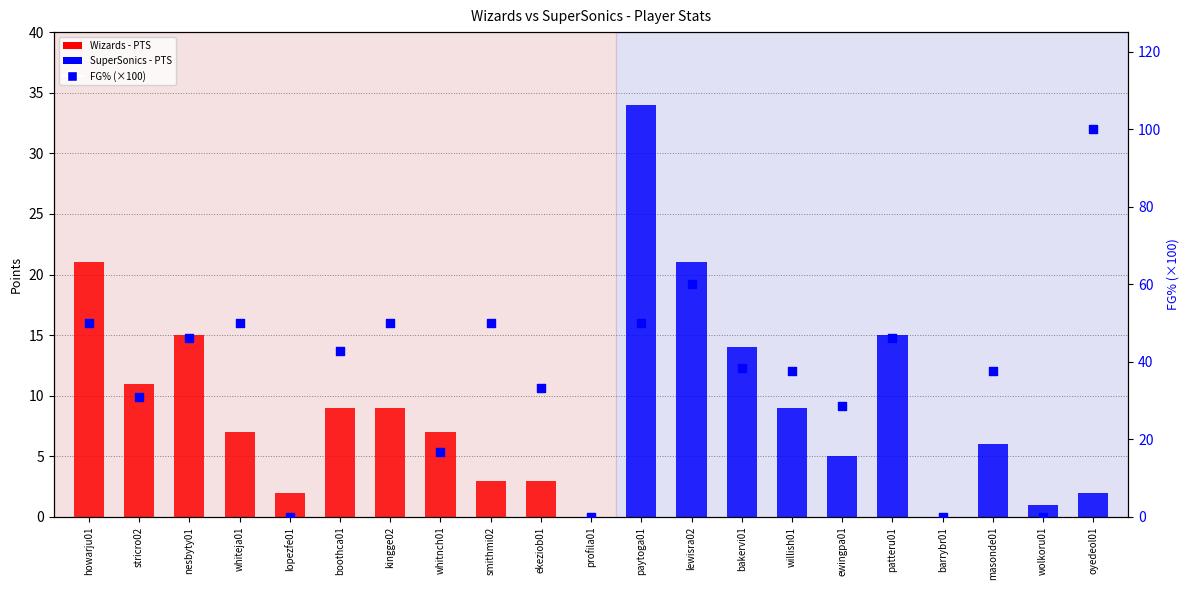

At which category is the sum across all series the highest?

oyedeol01